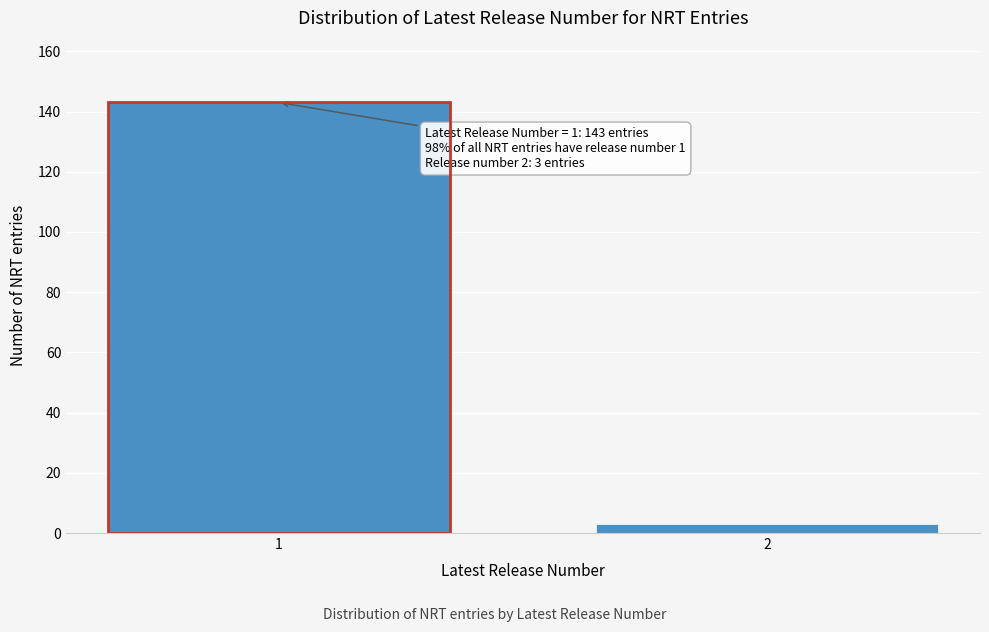

Reading left to right, what are all the values shown in this chart?

1=143	2=3